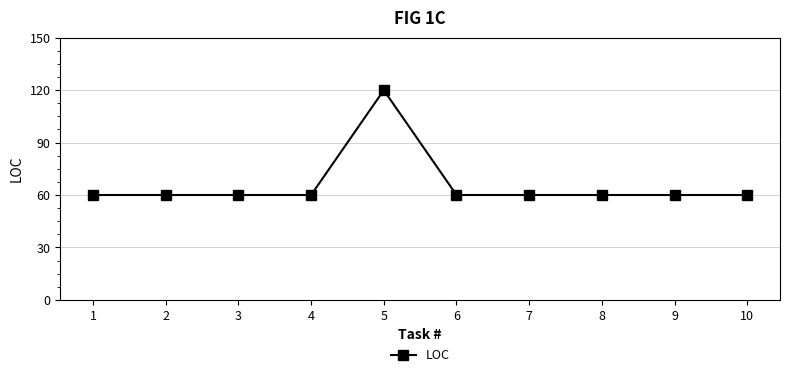

How many categories are shown in the chart?

10